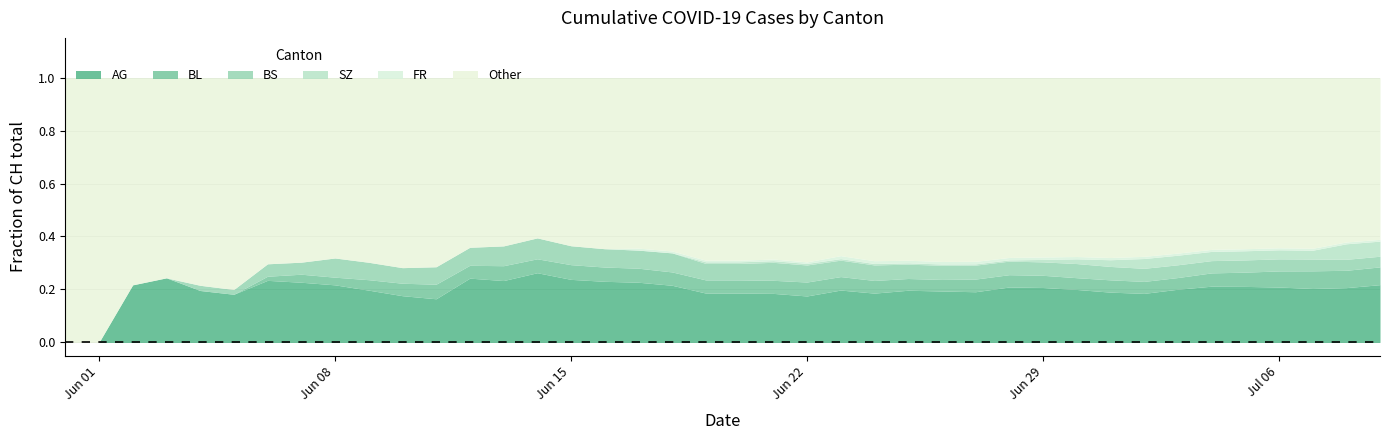

True or false: AG has more than 2 points higher than both neighbors.

False